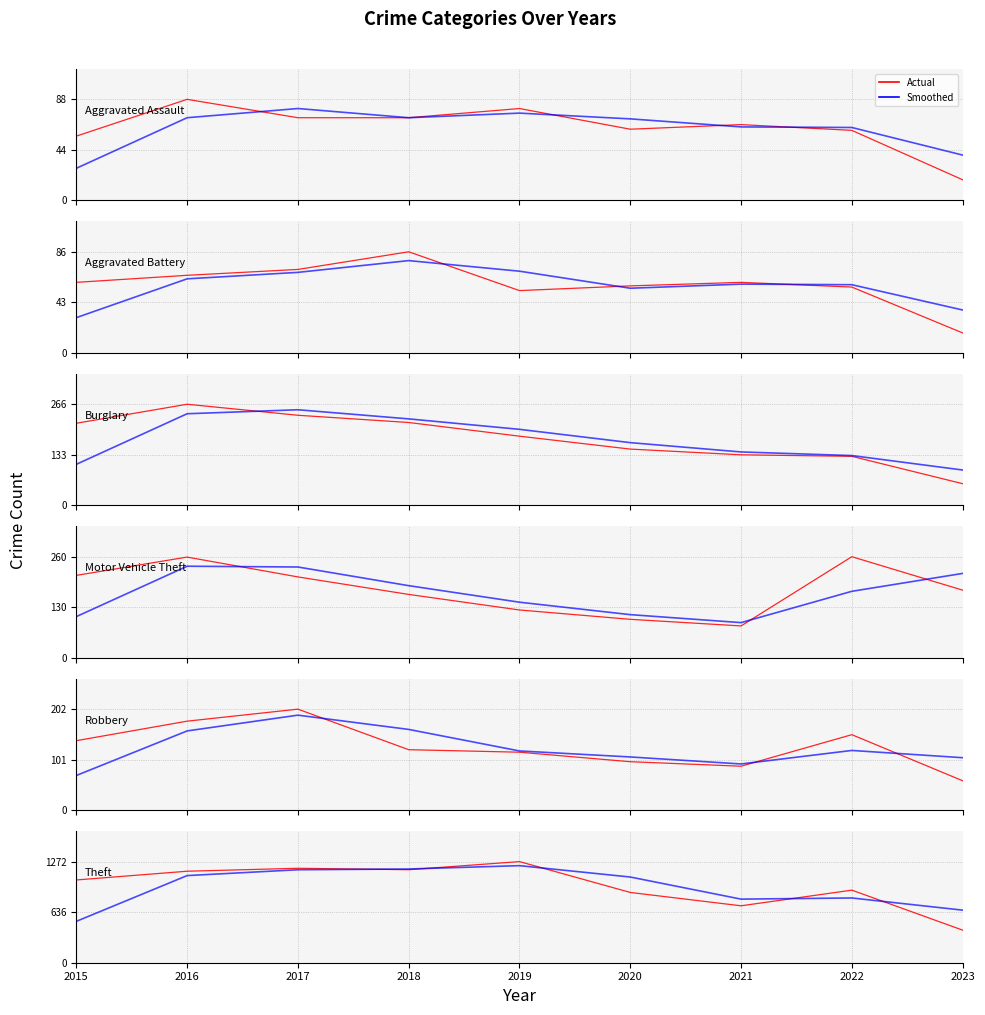

Does the chart display data point markers on the line(s)?

No